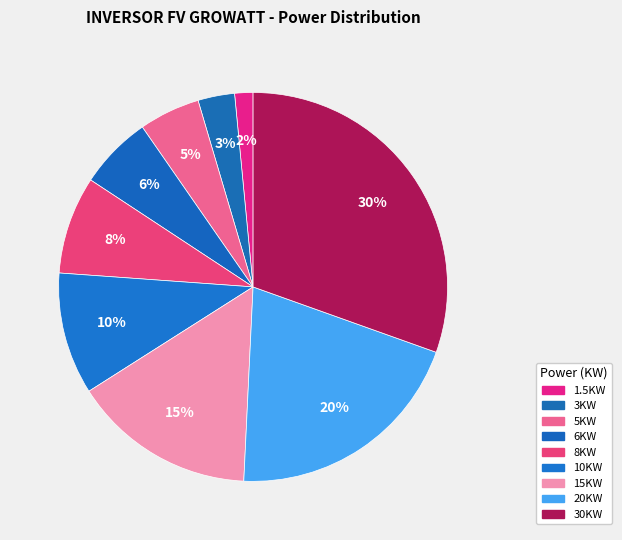

Is it true that 15KW is 6% of the pie?

False